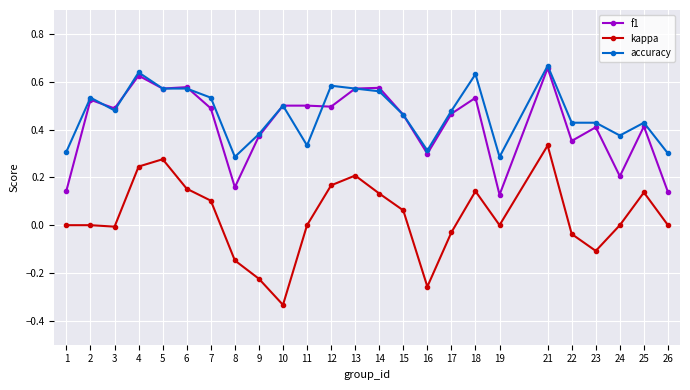

Which series has the widest spread of values?

kappa